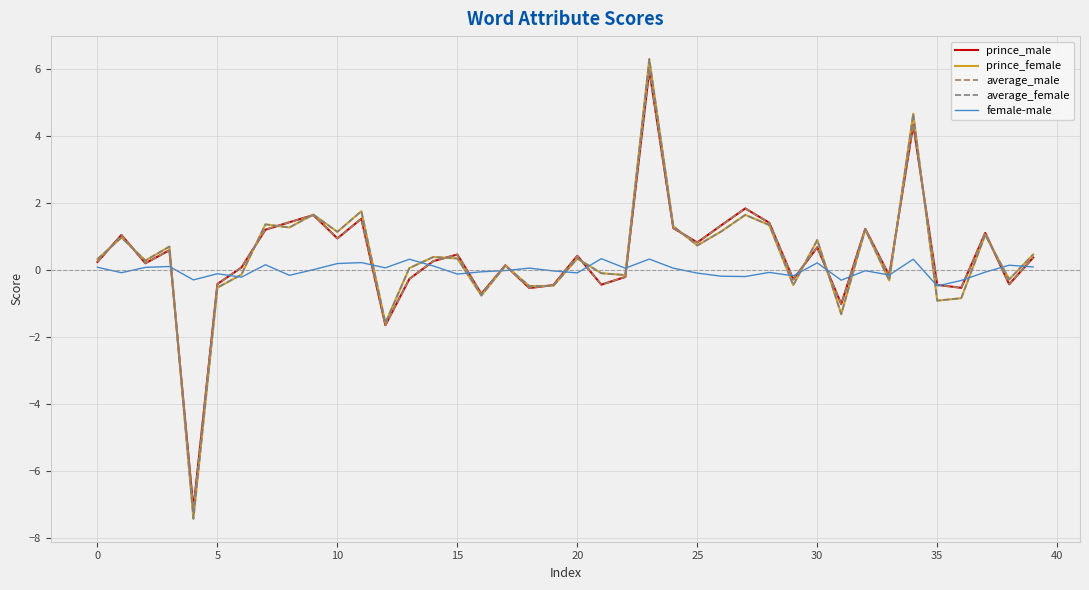

What is the maximum value for average_male?

6.0